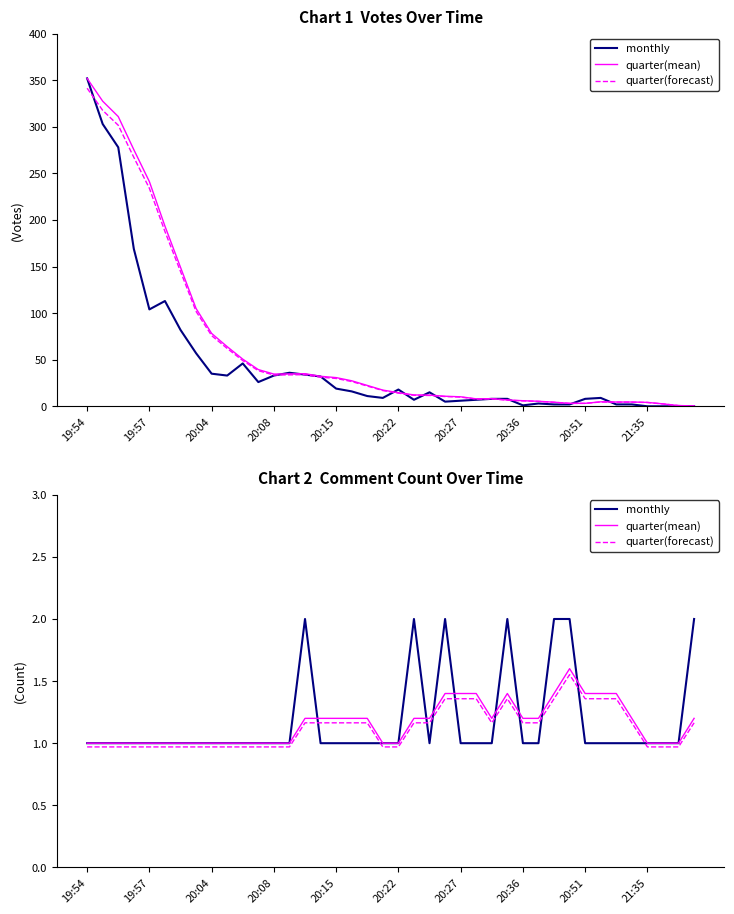

Is this an area chart (filled region under the line)?

No